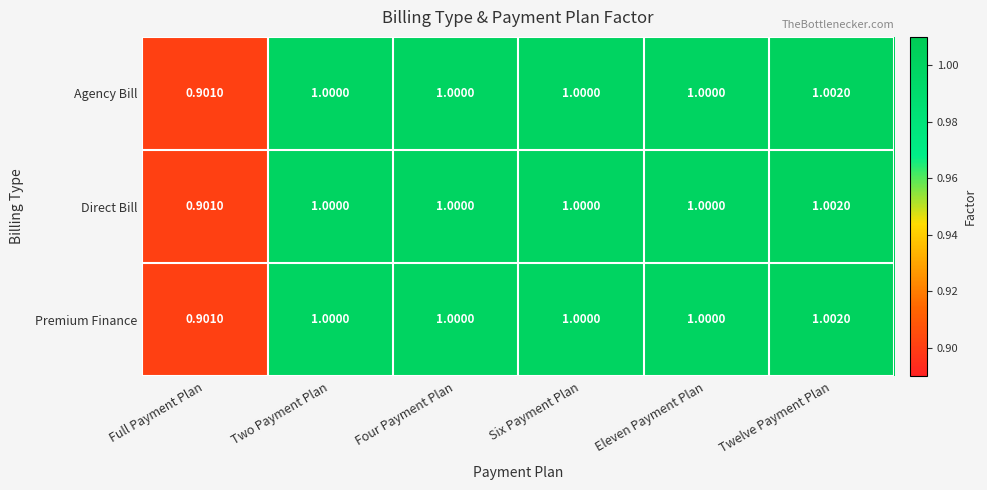

At which label does Direct Bill reach its minimum?

Full Payment Plan